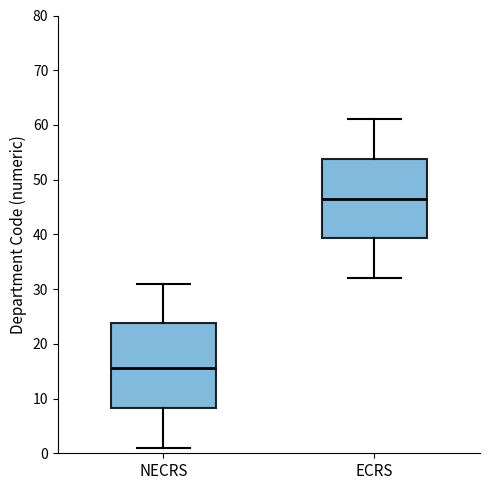

Where does the lower whisker of the box for ECRS end on the y-axis? The values are not printed on the chart, so give them approximately, as read against the axis.

32